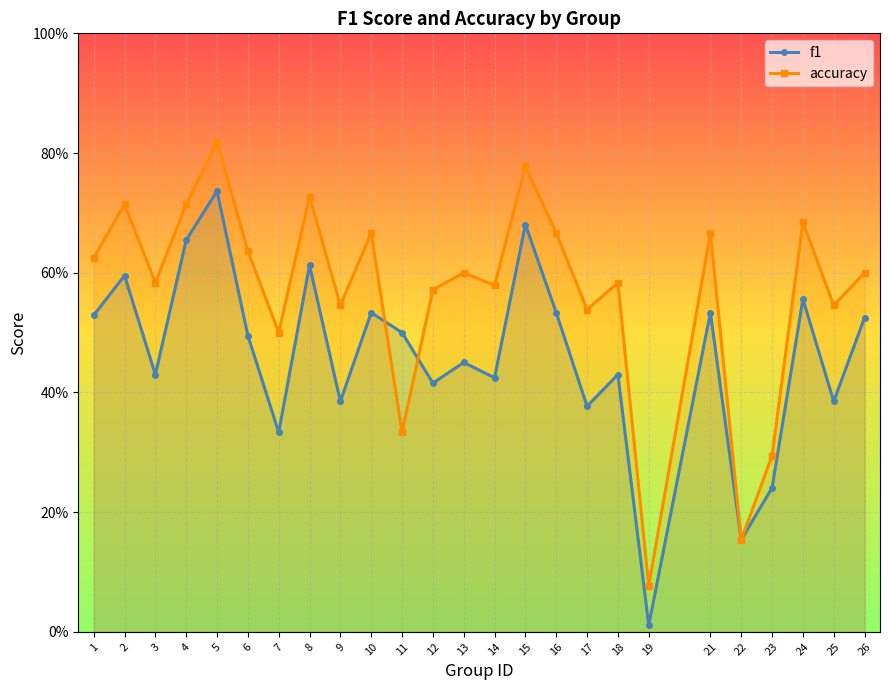

What is the greatest value displayed?

0.8